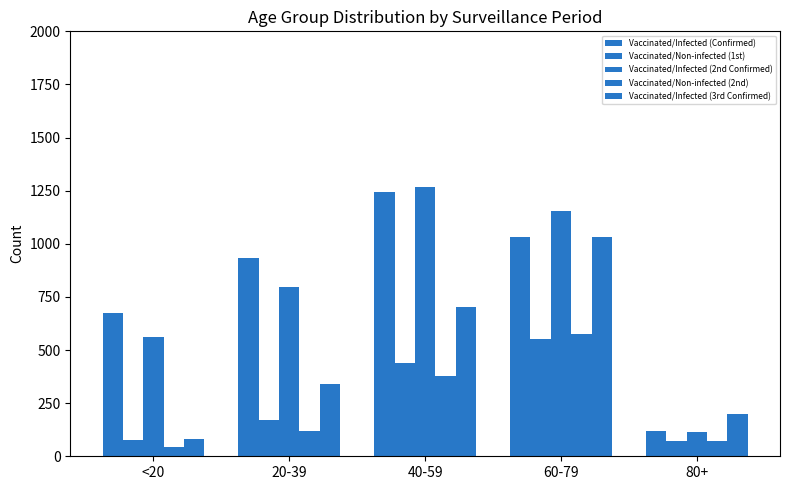

Is the value of Vaccinated/Non-infected (2nd) at 80+ greater than the value of Vaccinated/Infected (3rd Confirmed) at 20-39?

No